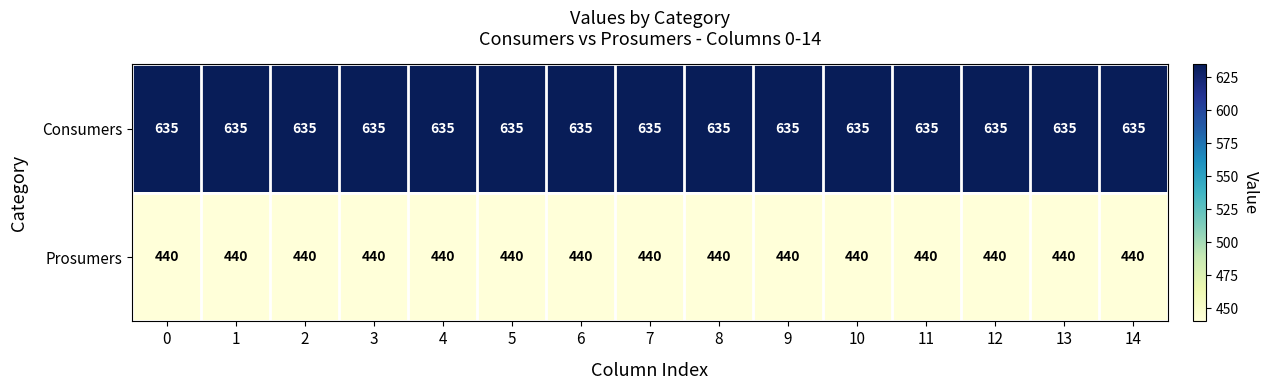

True or false: Prosumers has a value of 440 at 5.

True